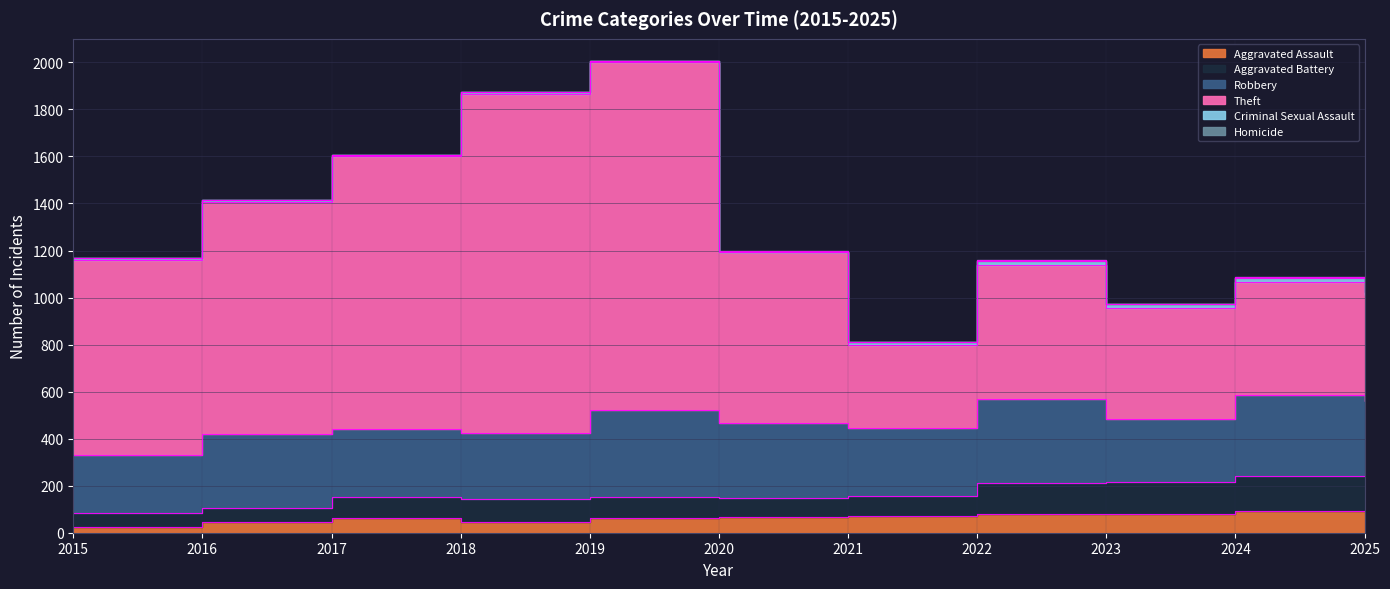

Which has a higher value, 2016 or 2017?

2017